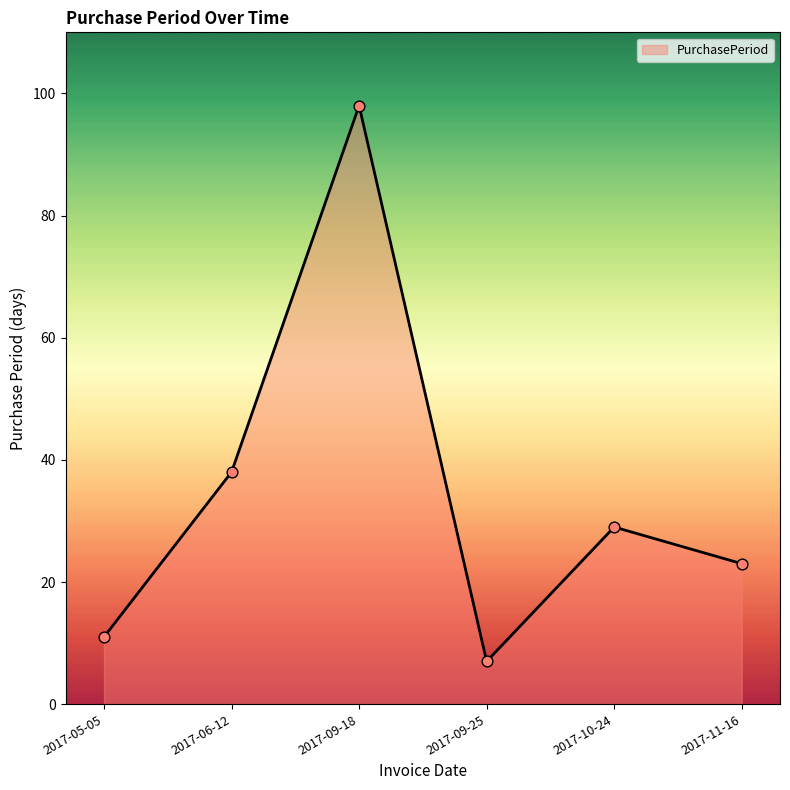

What is the change in value from 2017-06-12 to 2017-09-18?

+60